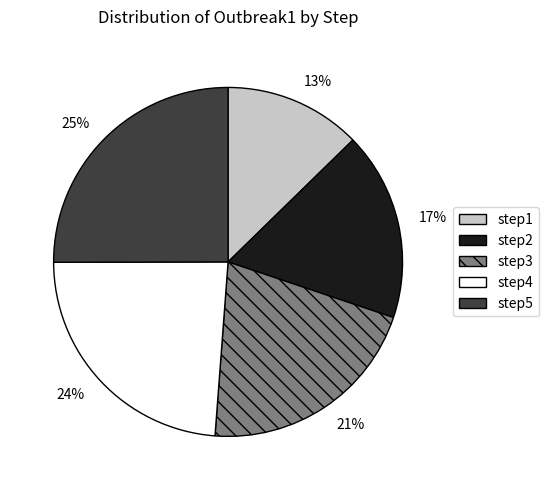

Between step2 and step4, which is larger?

step4